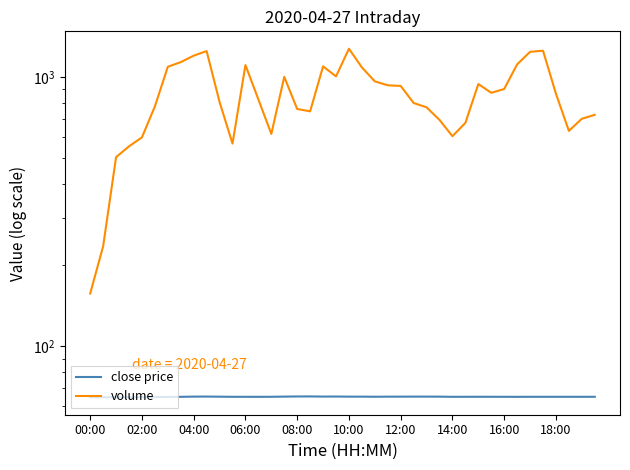

Reading right to left, transcribe all the data shown in this chart.

close price: 64.9	64.9	64.9	64.9	64.9	64.9	64.9	64.9	64.9	64.9	64.9	64.9	65.0	65.0	65.0	65.0	65.0	64.9	65.0	65.0	65.0	65.0	65.1	65.1	65.0	64.9	64.9	64.9	64.9	65.0	65.0	65.0	64.9	64.8	64.7	64.7	64.6	64.6	64.6	64.7
volume: 724.0	700.0	631.0	867.0	1253.0	1241.0	1115.0	903.0	874.0	942.0	676.0	603.0	693.0	772.0	801.0	927.0	932.0	964.0	1086.0	1274.0	1006.0	1096.0	746.0	761.0	1002.0	615.0	826.0	1108.0	566.0	808.0	1249.0	1201.0	1136.0	1092.0	778.0	597.0	553.0	504.0	235.0	157.0